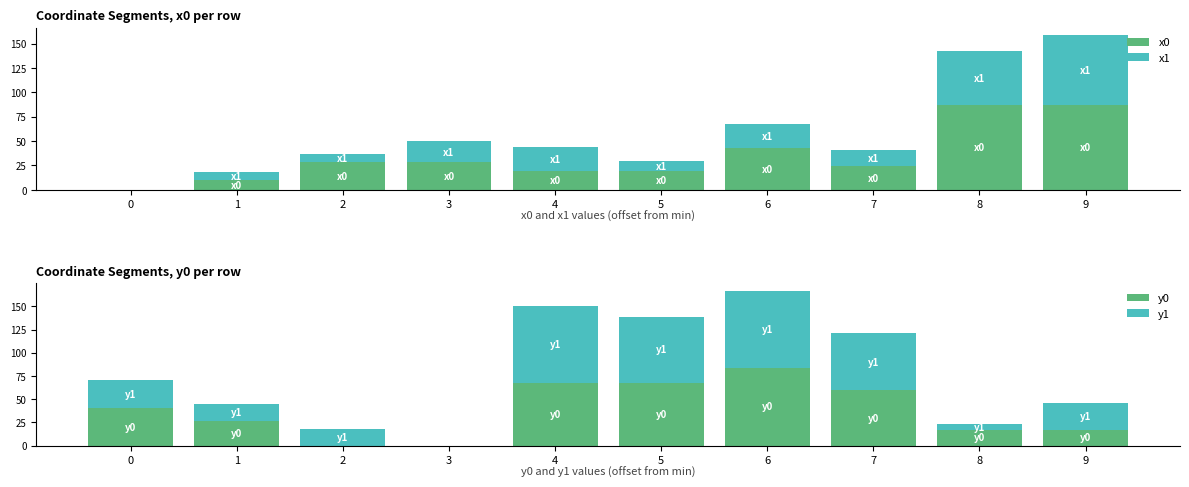

Is it true that x1 equals -25.0 at 0?

False